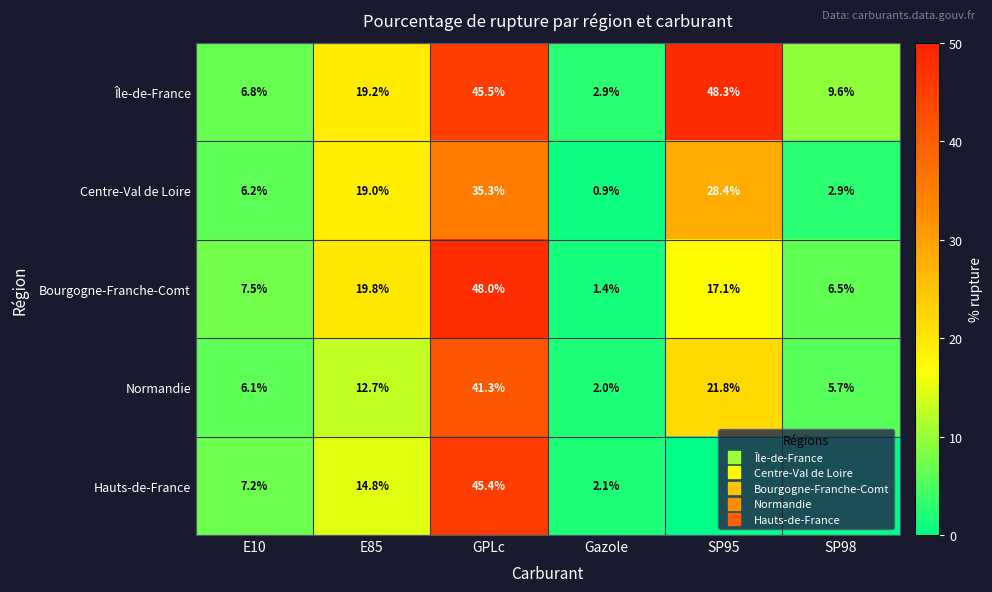

Which series has the widest spread of values?

Bourgogne-Franche-Comt